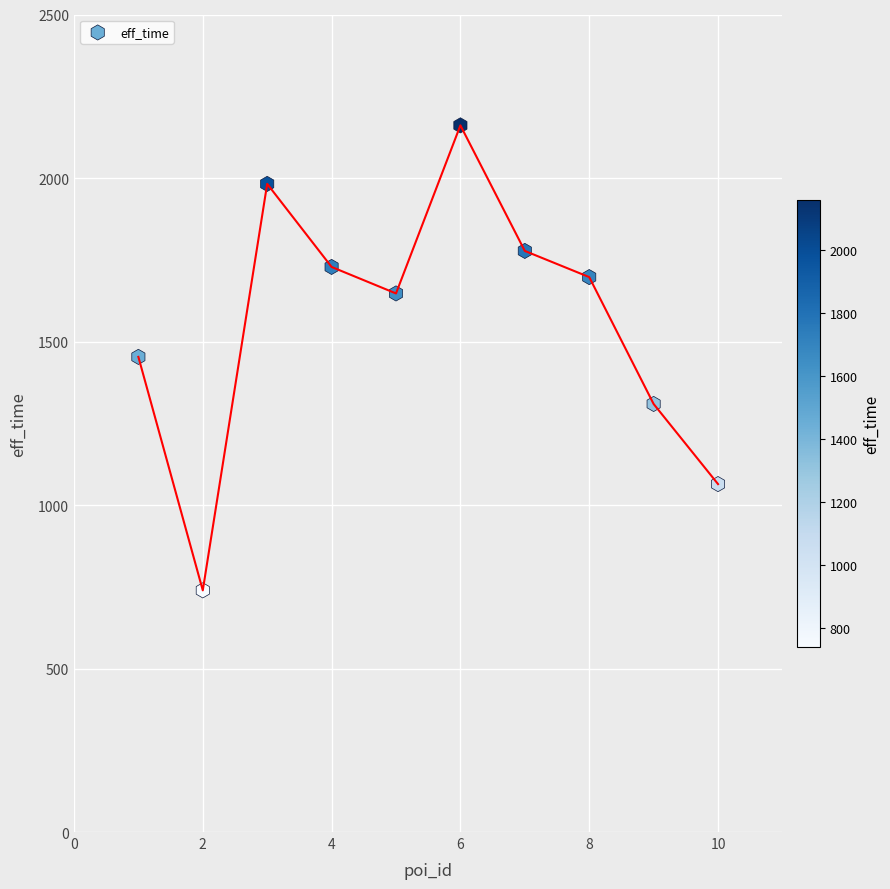

What is the range of X values (max minus min)?

9